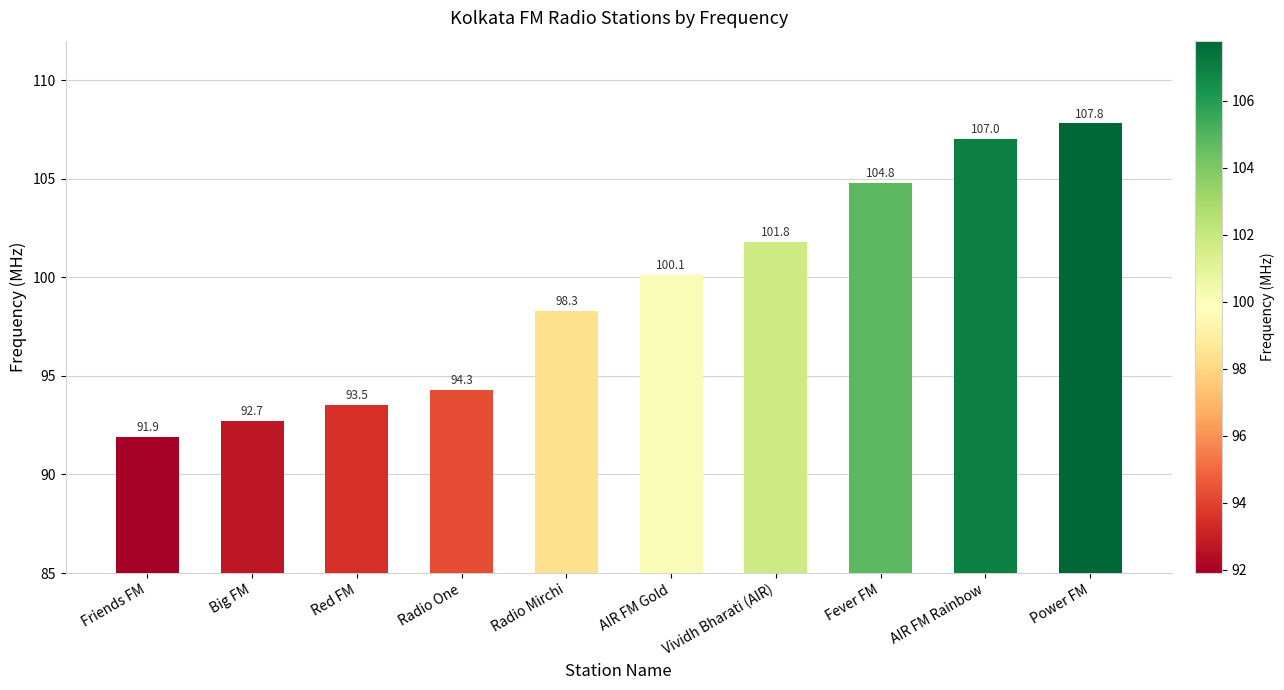

How many bars are there in total?

10